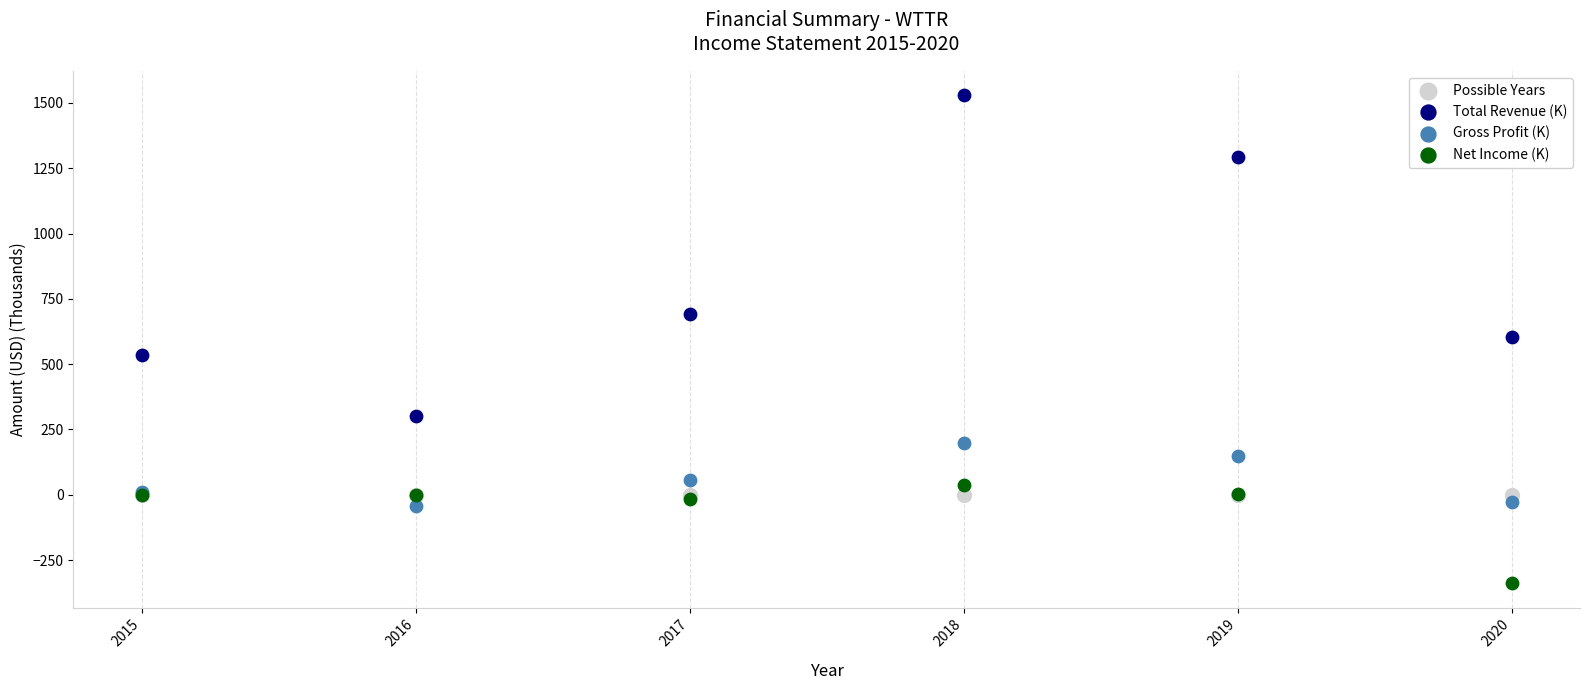

Which series contains the lowest Y value?

Net Income (K)